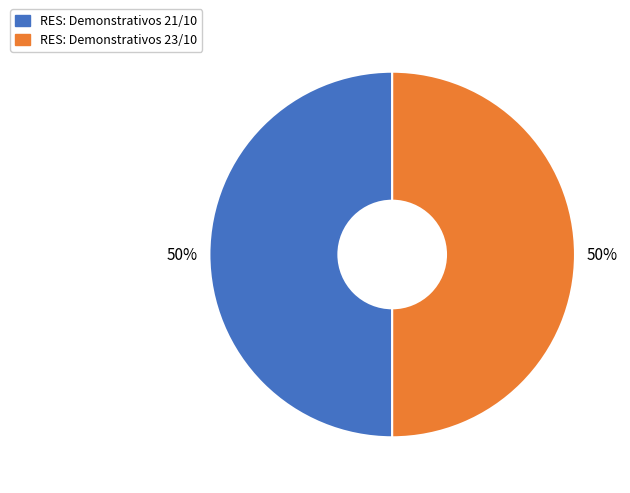

What is the ratio of the value at RES: Demonstrativos 21/10 to the value at RES: Demonstrativos 23/10?

1.0